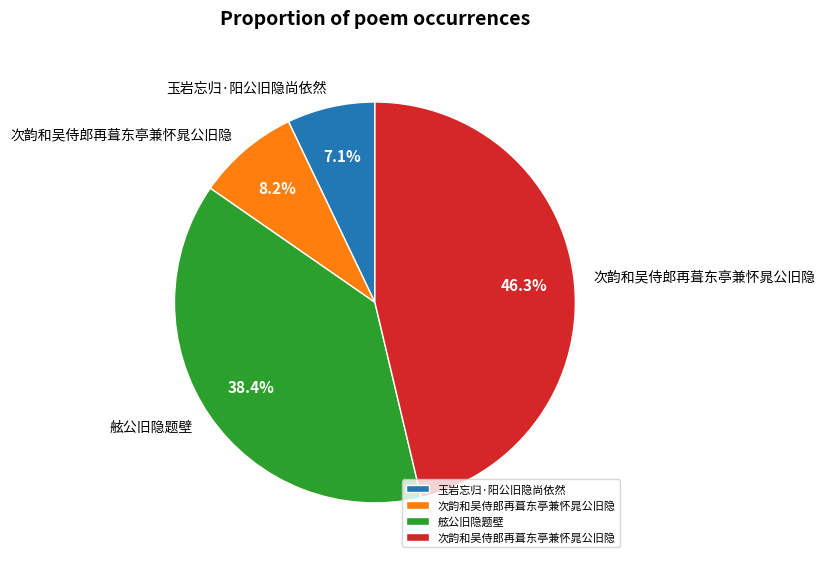

Does any single category account for the majority?

No